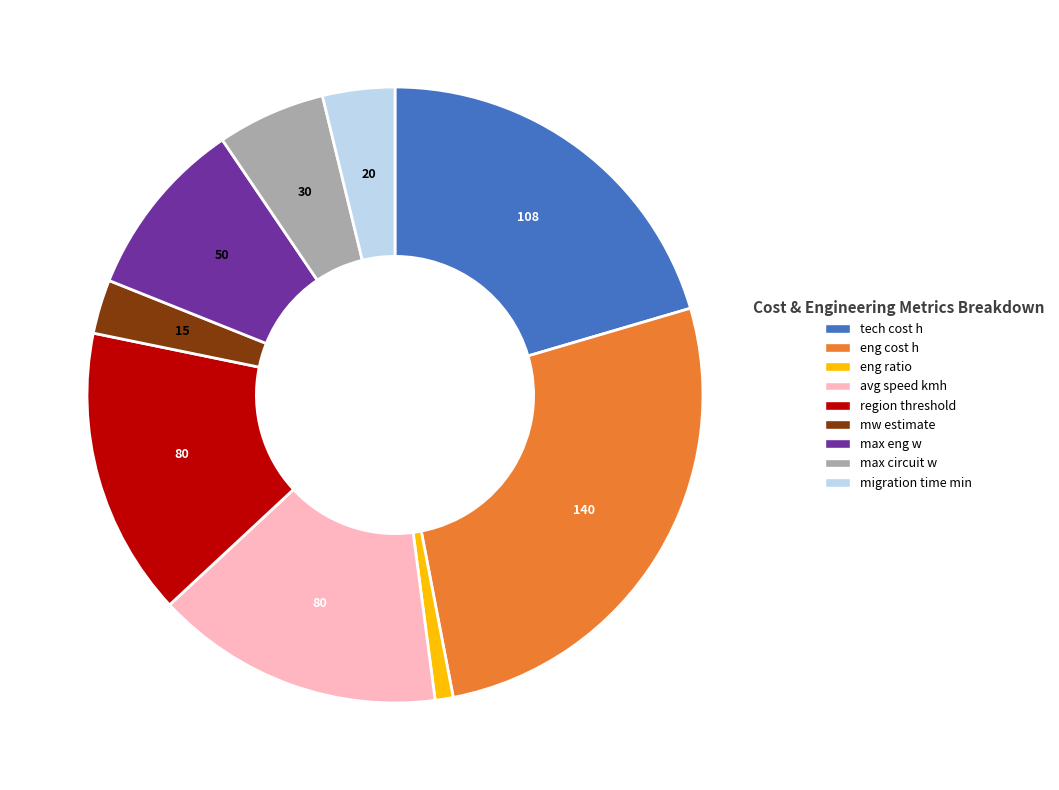

Combined, do migration time min and region threshold account for over 50%?

No